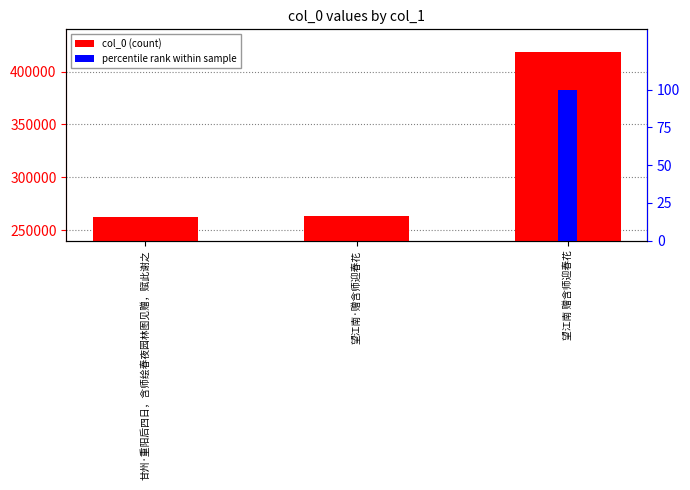

Reading right to left, extract all data points from this chart.

col_0 (count): 418484.0	262904.0	262841.0
percentile rank within sample: 100.0	0.0	0.0